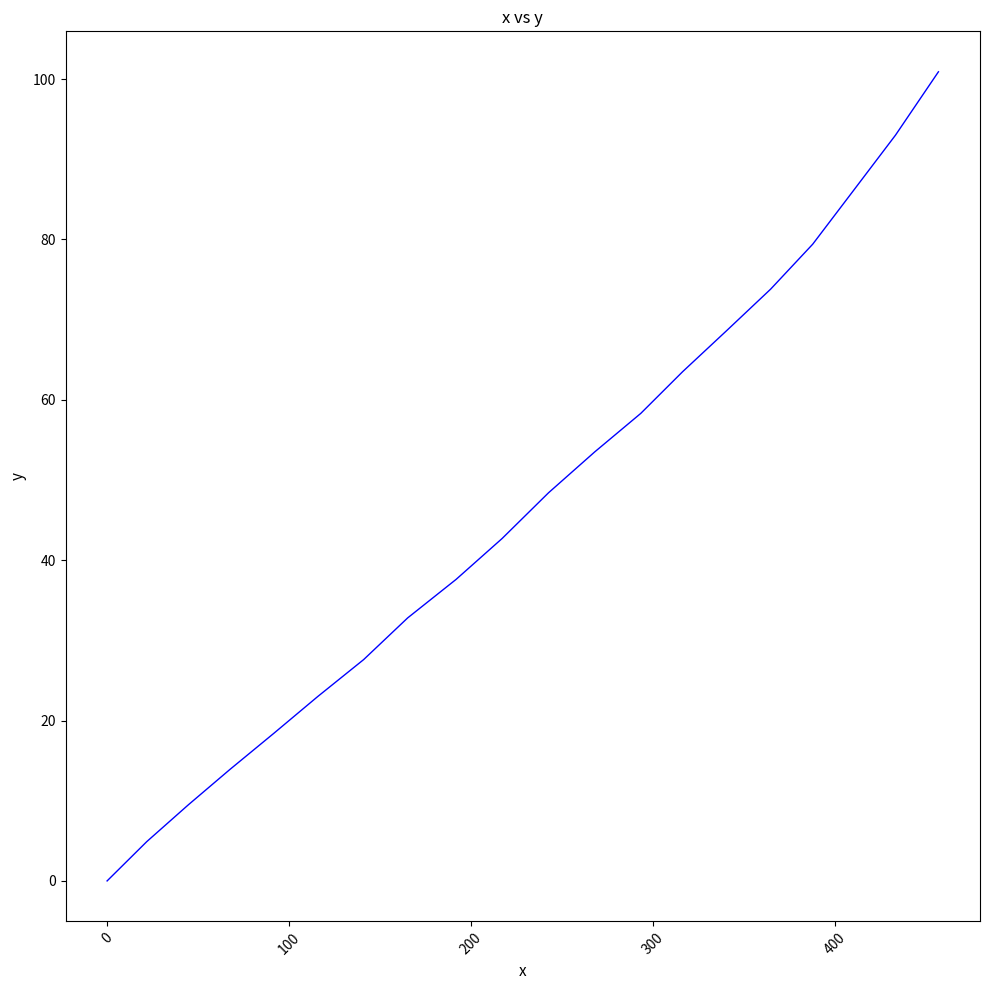

What is the greatest value displayed?

100.9